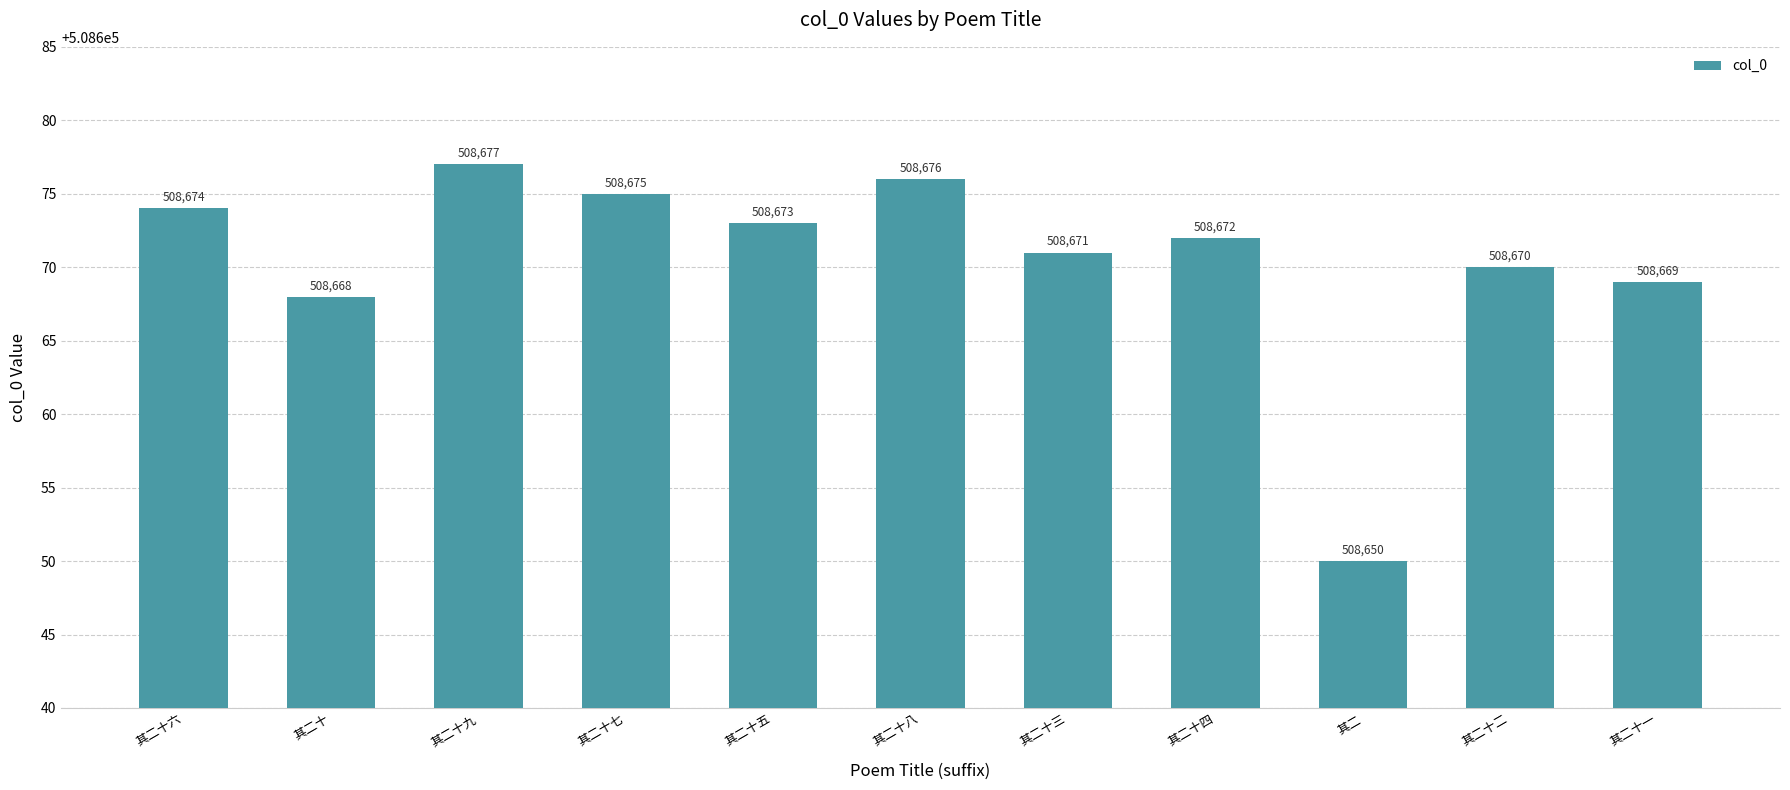

List the labels in order of value, smallest first.

其二, 其二十, 其二十一, 其二十二, 其二十三, 其二十四, 其二十五, 其二十六, 其二十七, 其二十八, 其二十九